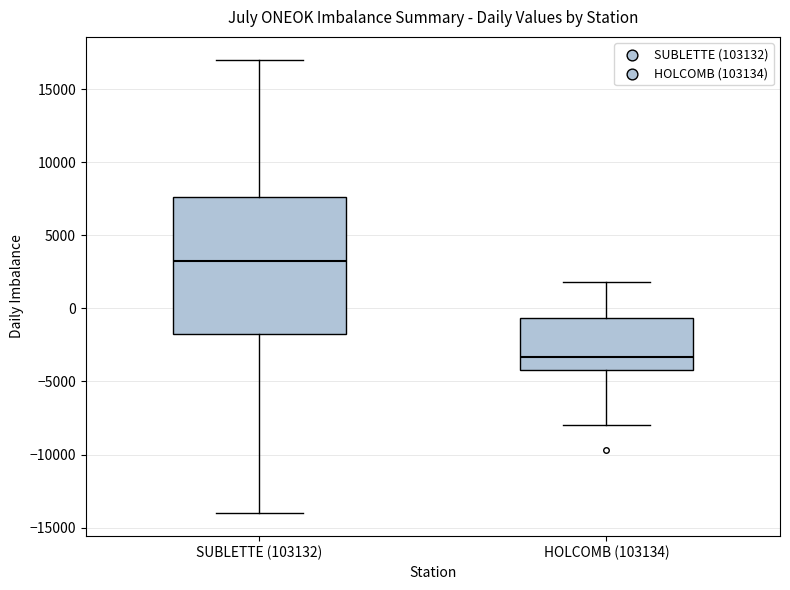

Which box's median line is the highest?

SUBLETTE (103132)